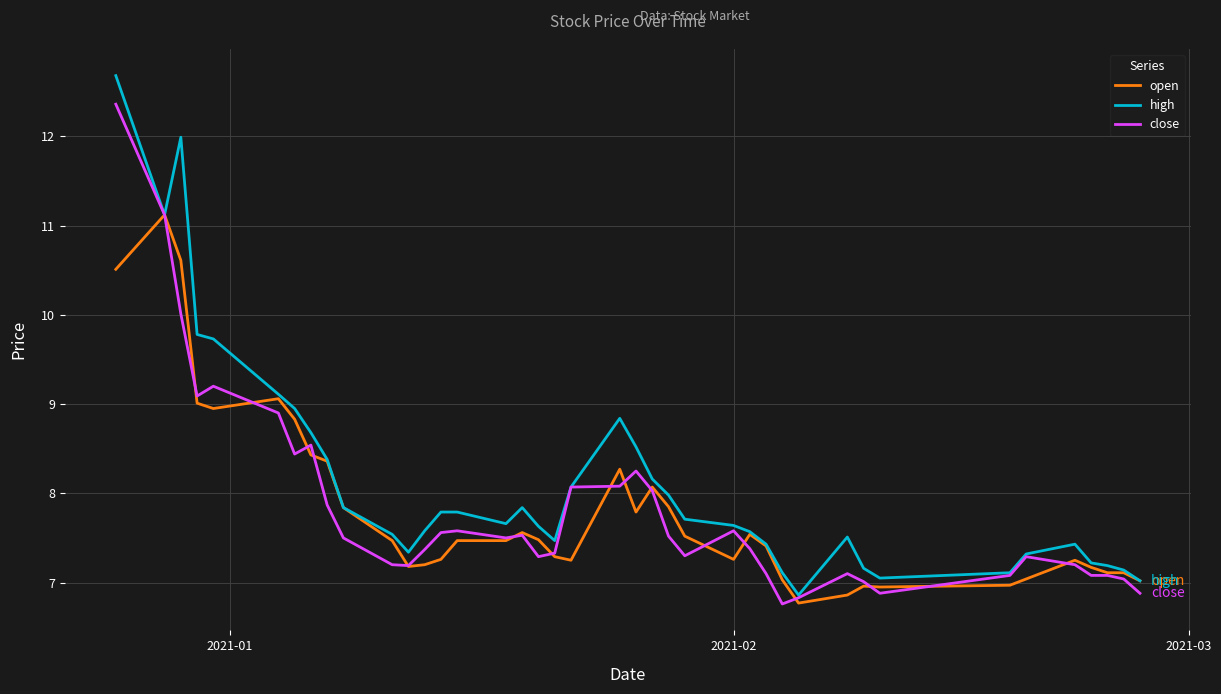

What is the greatest value displayed?

12.7